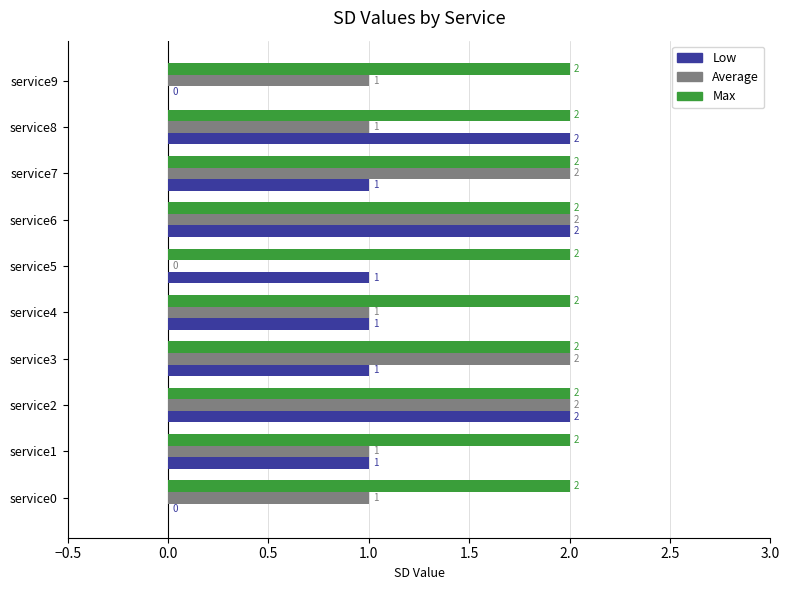

What is the total value across all series at service3?

5